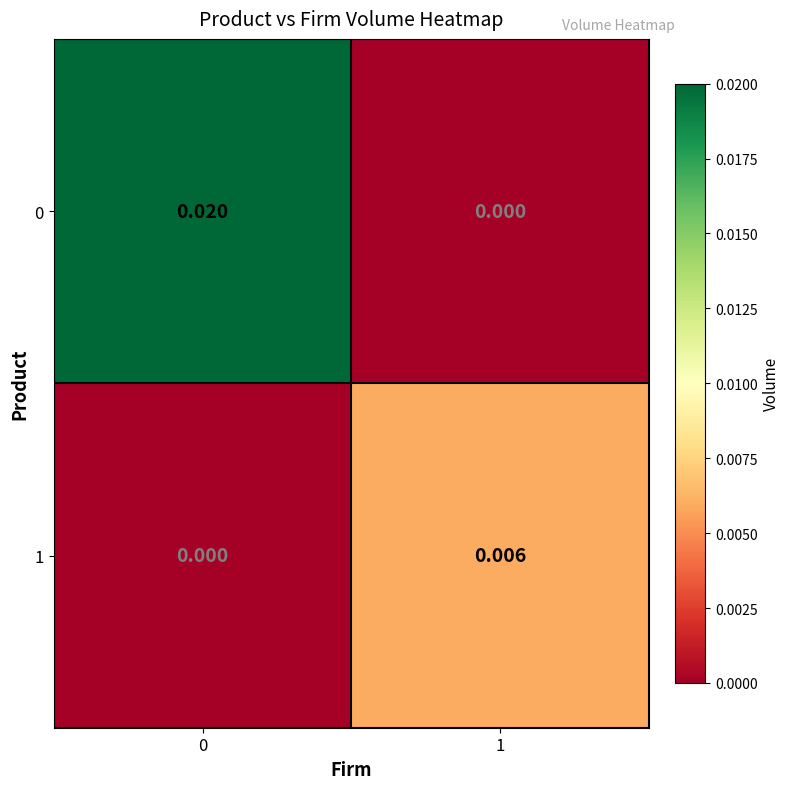

At which category does the chart reach its minimum across all series?

1